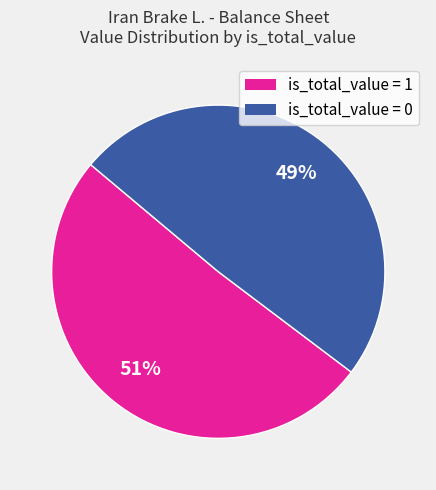

To the nearest percent, what is the average slice percentage?

50%